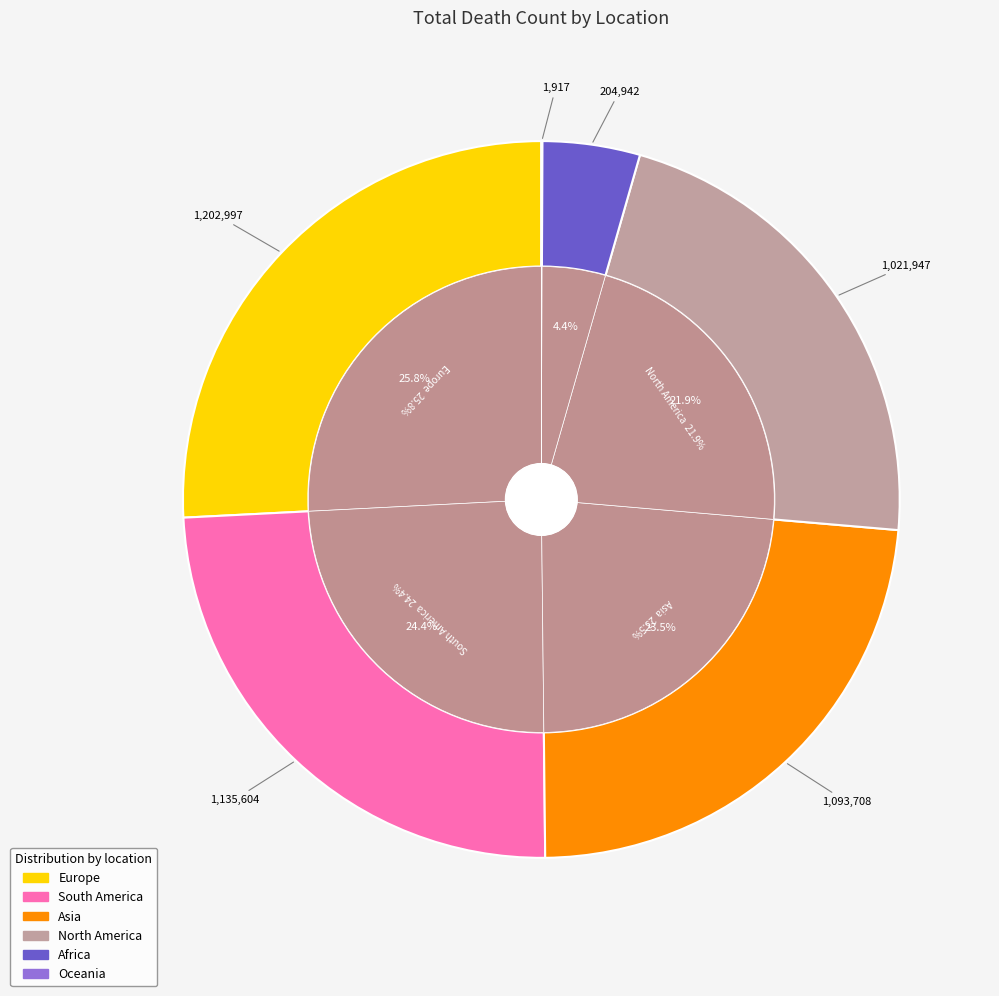

How many segments does this pie chart have?

6